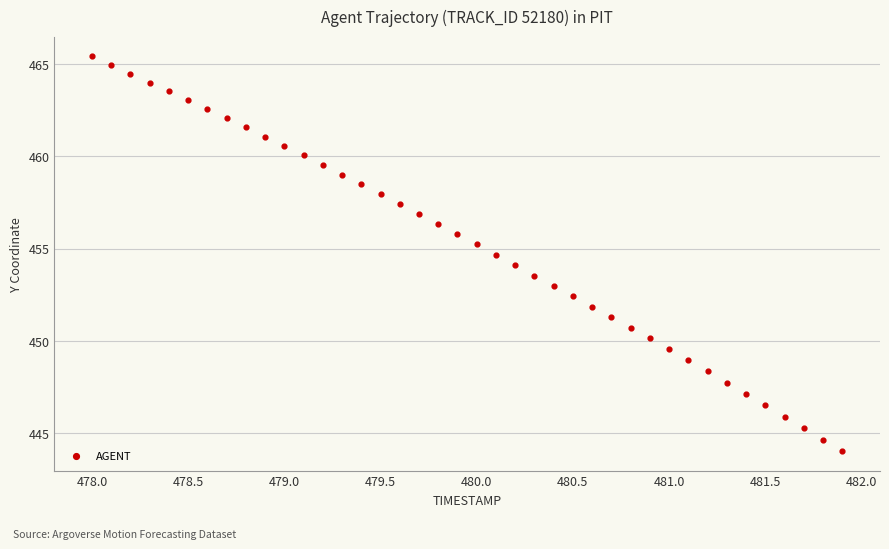

What is the range of X values (max minus min)?

3.9